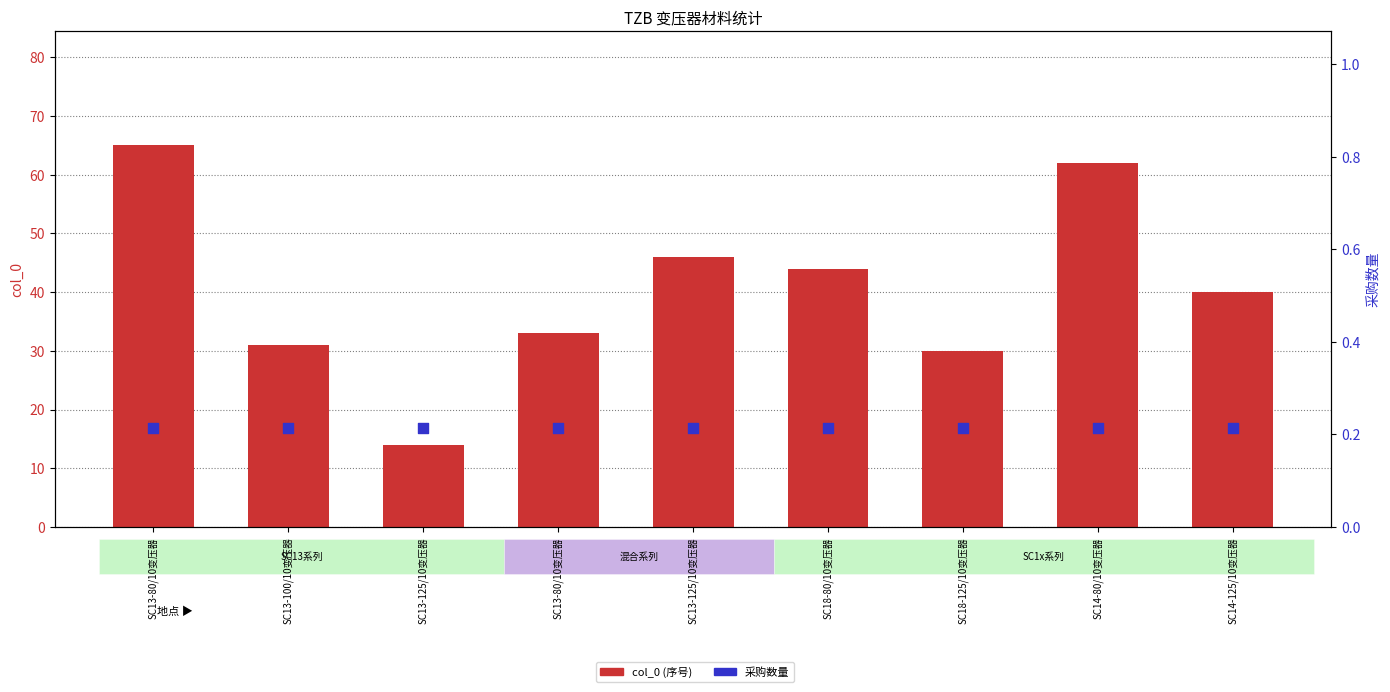

Is the value of 采购数量 at SC14-80/10变压器 greater than the value of col_0 at SC13-125/10变压器?

No